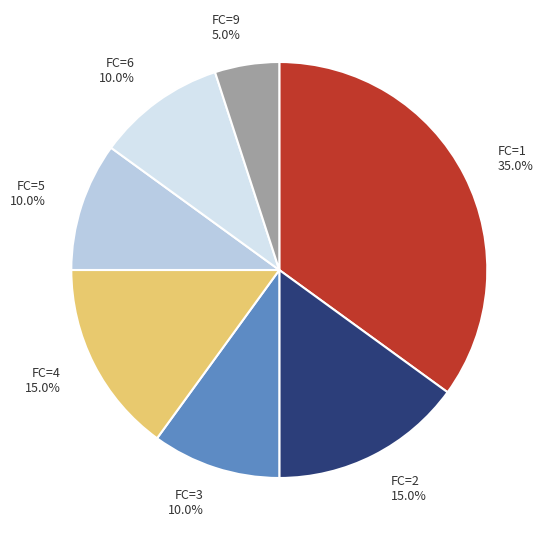

To the nearest percent, what is the combined percentage of FC=5 and FC=3?

20%